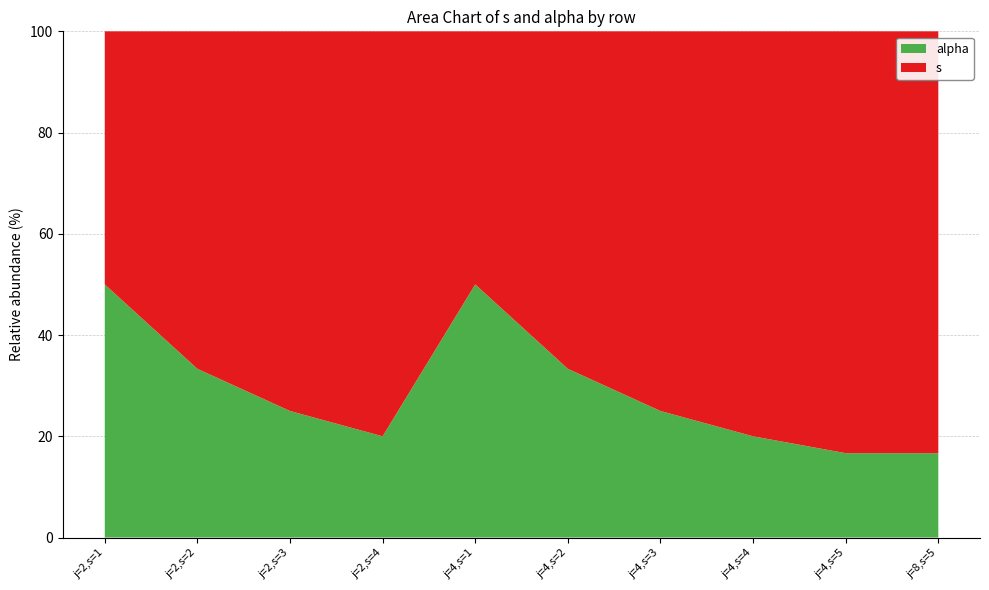

Reading left to right, transcribe all the data shown in this chart.

s: j=2,s=1=1	j=2,s=2=2	j=2,s=3=3	j=2,s=4=4	j=4,s=1=1	j=4,s=2=2	j=4,s=3=3	j=4,s=4=4	j=4,s=5=5	j=8,s=5=5
alpha: j=2,s=1=1	j=2,s=2=1	j=2,s=3=1	j=2,s=4=1	j=4,s=1=1	j=4,s=2=1	j=4,s=3=1	j=4,s=4=1	j=4,s=5=1	j=8,s=5=1